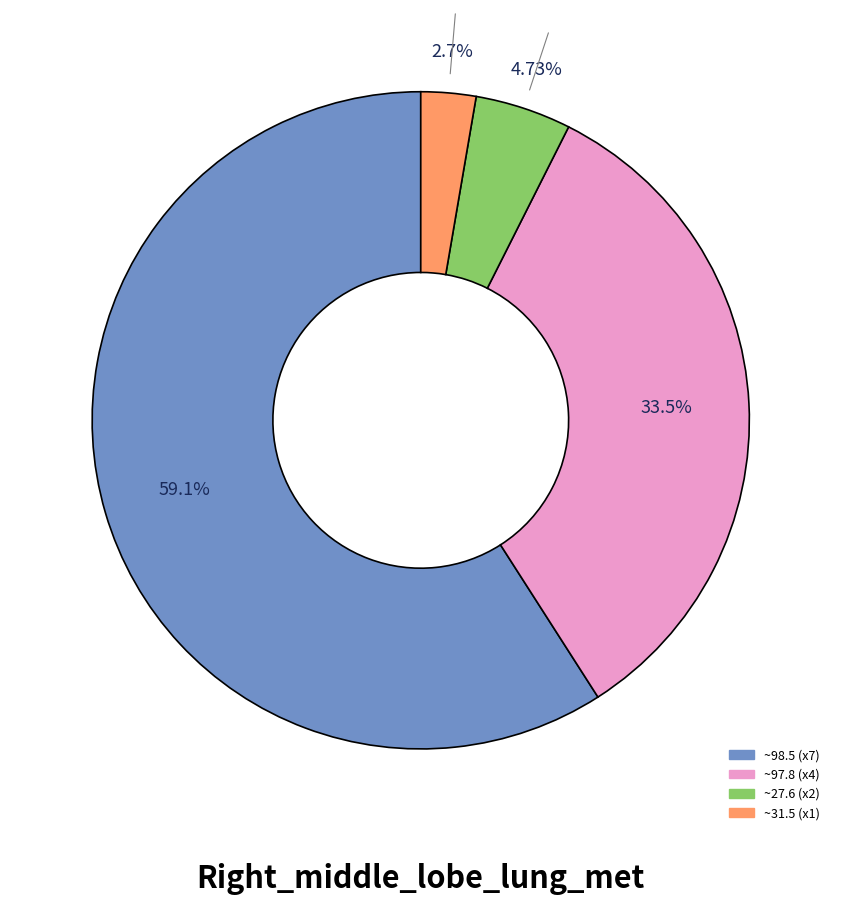

Does any single category account for the majority?

Yes